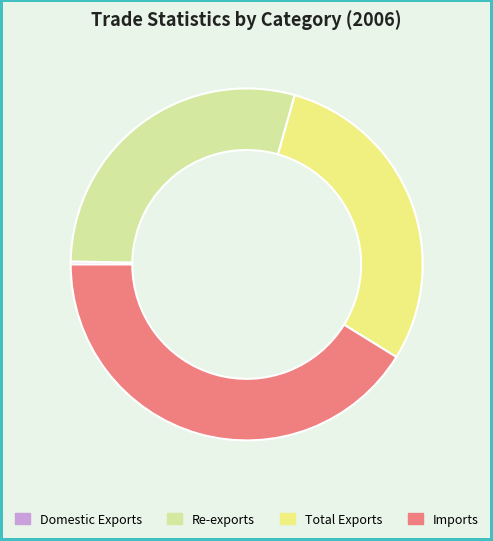

True or false: Total Exports accounts for 20% of the total.

False